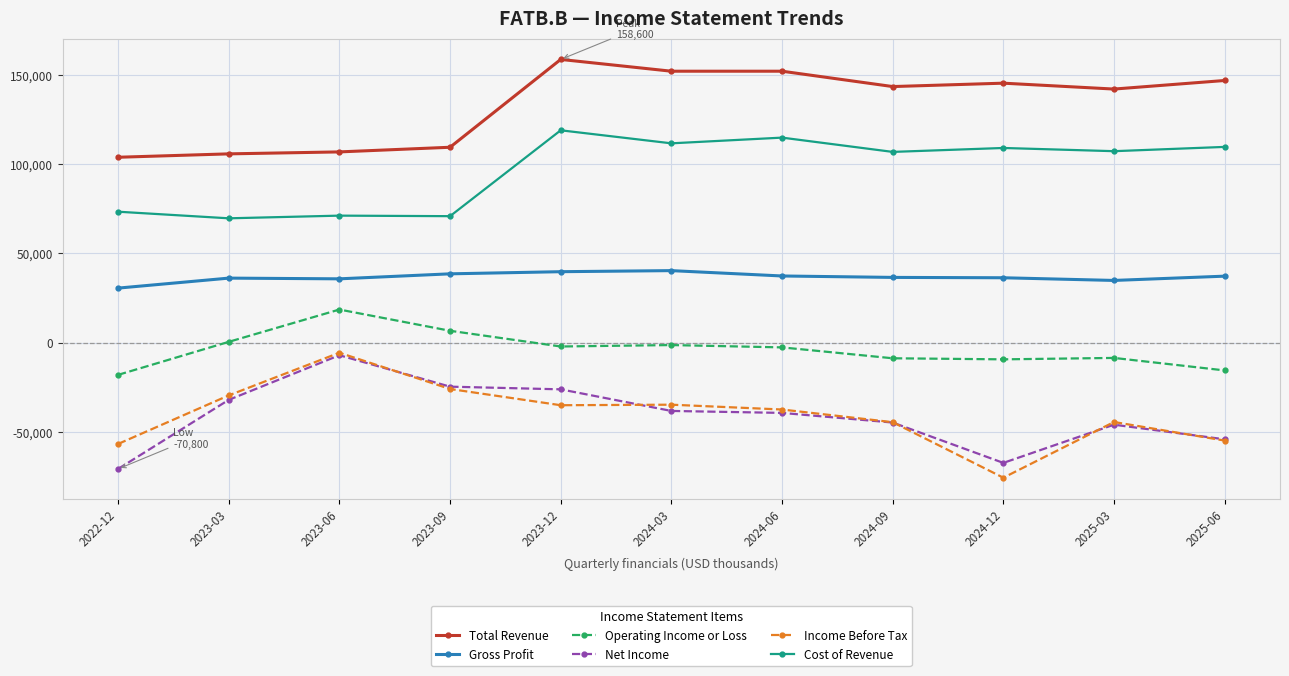

What is the lowest value of the Cost of Revenue series?

69600